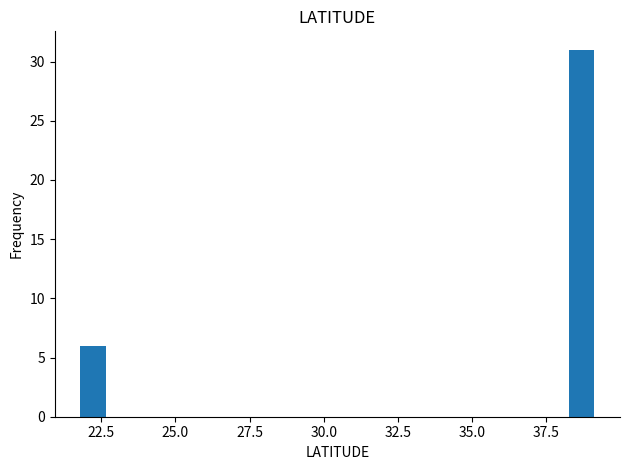

Read against the x-axis, roughly where is the centre of the tallest bar?

38.5